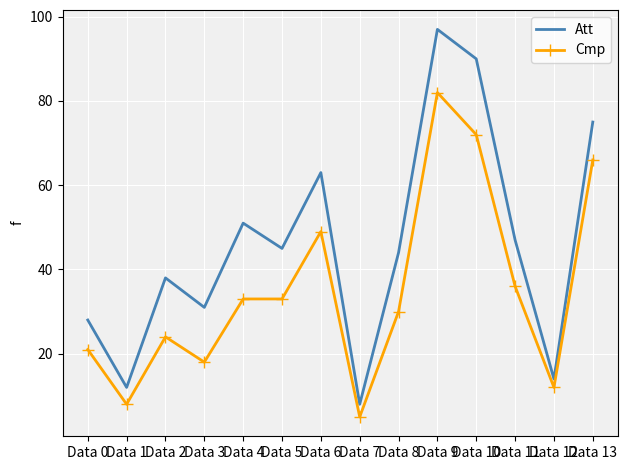

Between Data 10 and Data 13, which series saw the biggest shift?

Att